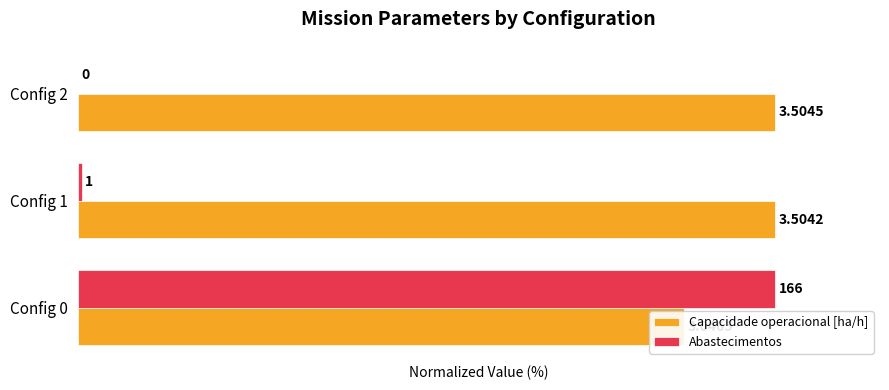

Which has a higher value, Config 2 or Config 1?

Config 2